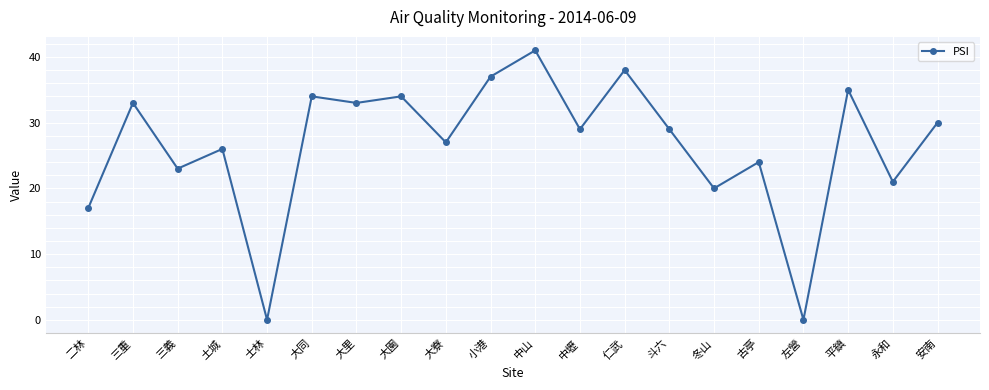

What is the maximum value shown in the chart?

41